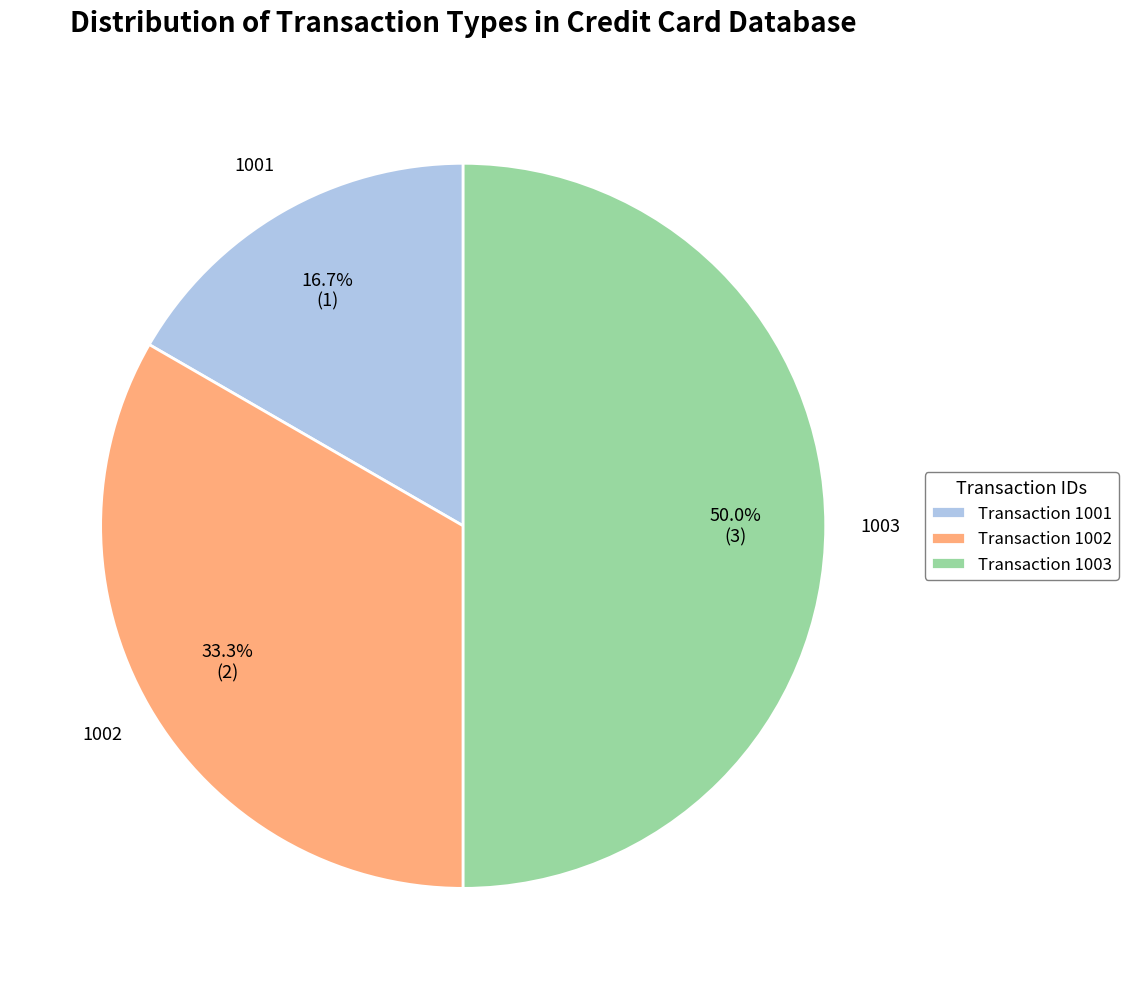

Does Transaction 1001 represent more than half of the total?

No